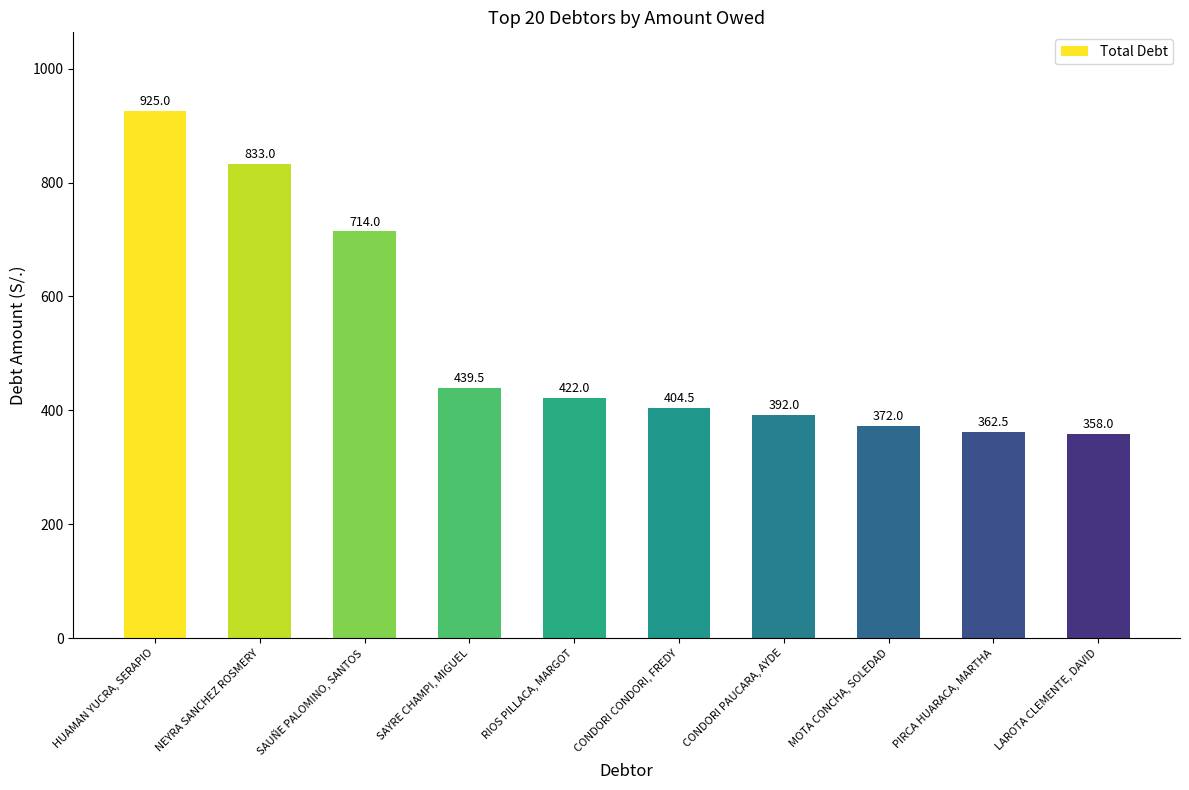

What is the label of the 6th bar from the right?

RIOS PILLACA, MARGOT